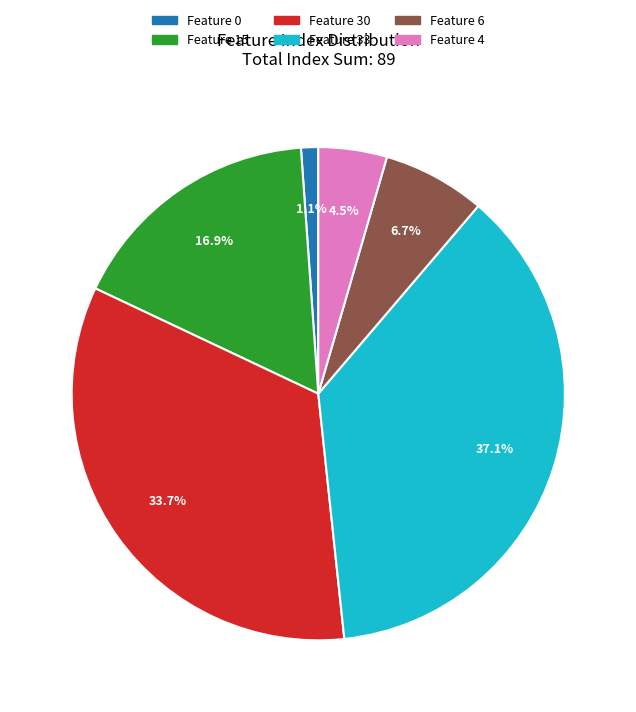

To the nearest percent, what is the combined percentage of Feature 4 and Feature 6?

11%